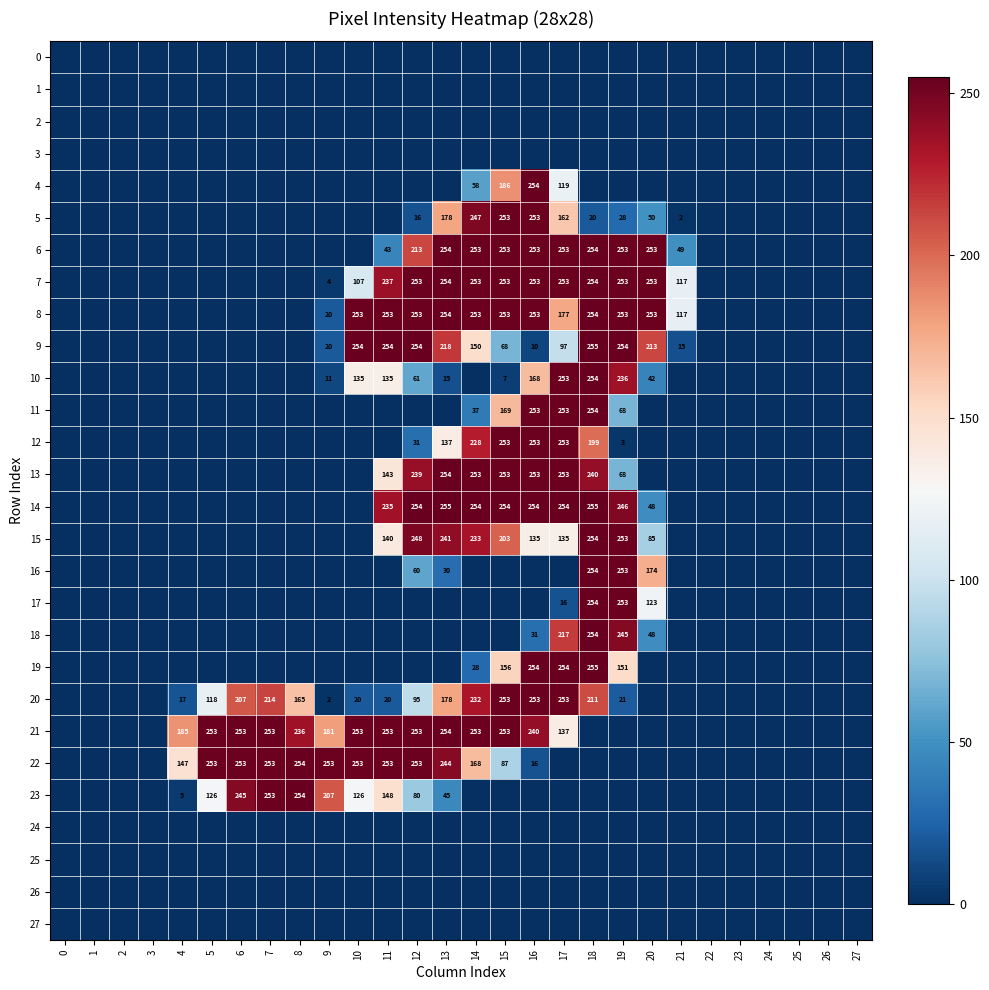

How many series are shown in this chart?

28